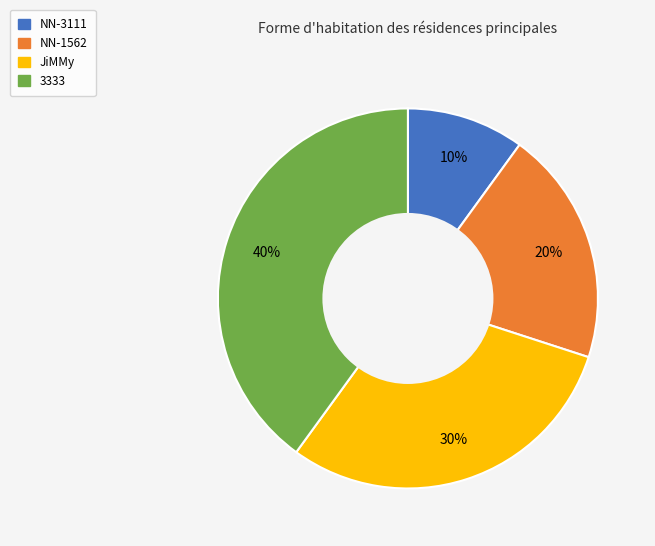

To the nearest percent, what is the combined percentage of 3333 and NN-3111?

50%